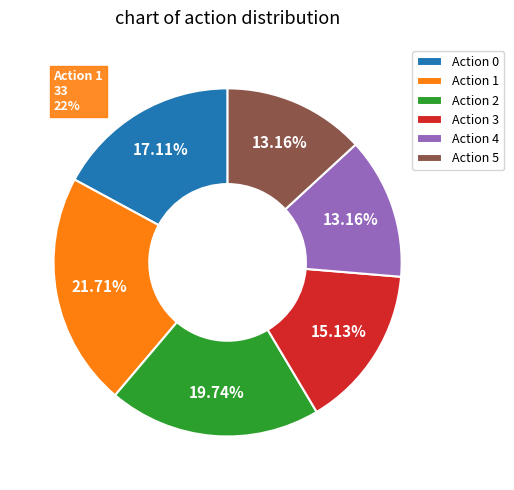

What percentage is the Action 1 slice, to the nearest percent?

22%